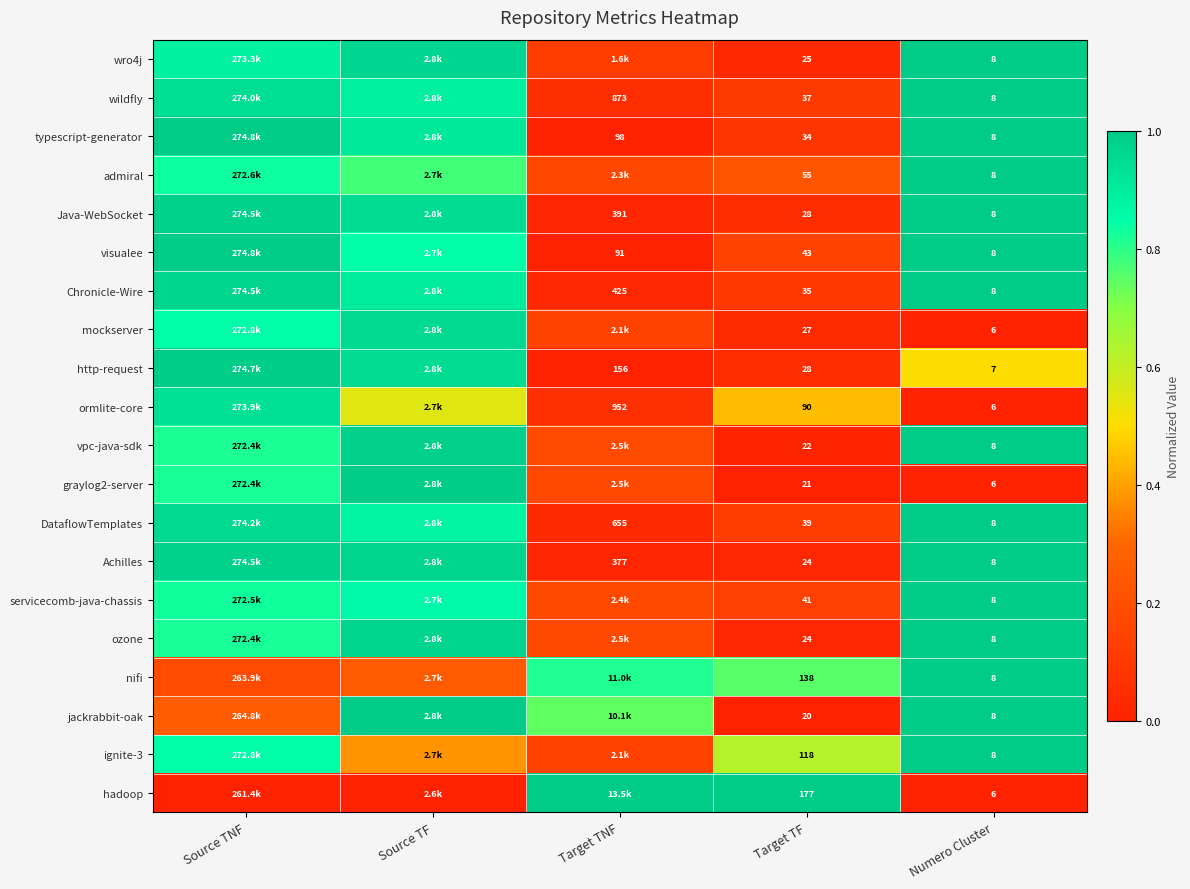

Is the value of typescript-generator at Numero Cluster greater than the value of visualee at Target TF?

No